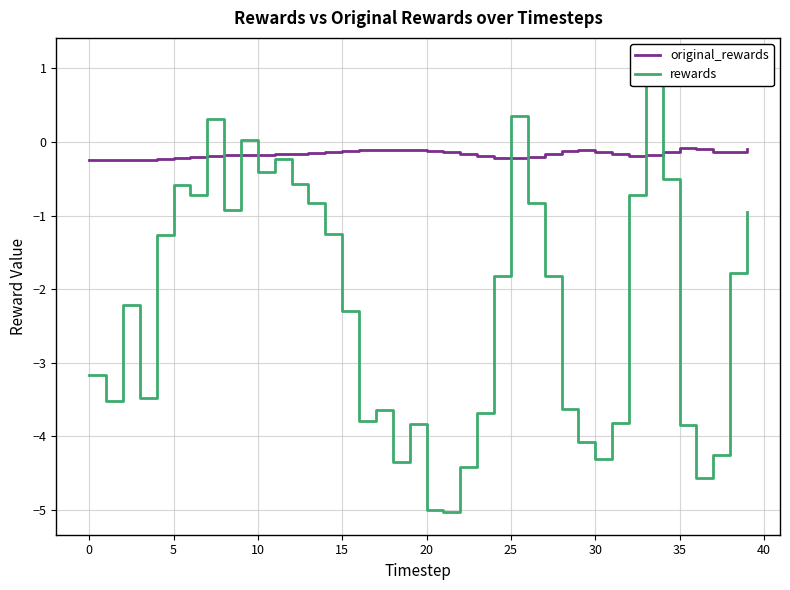

Which label corresponds to the smallest value in the chart?

21